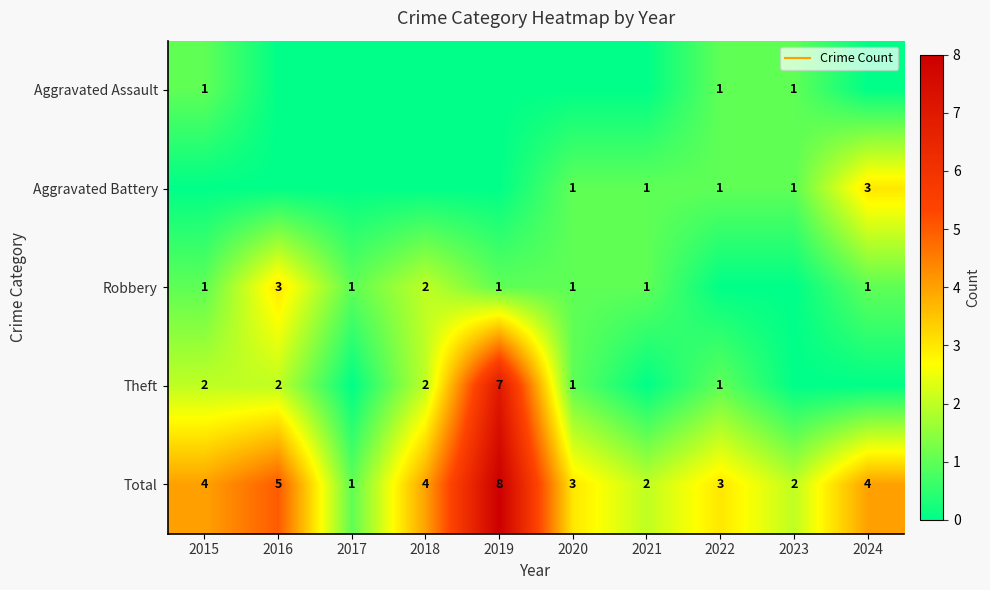

True or false: Robbery has a value of 0 at 2022.

True